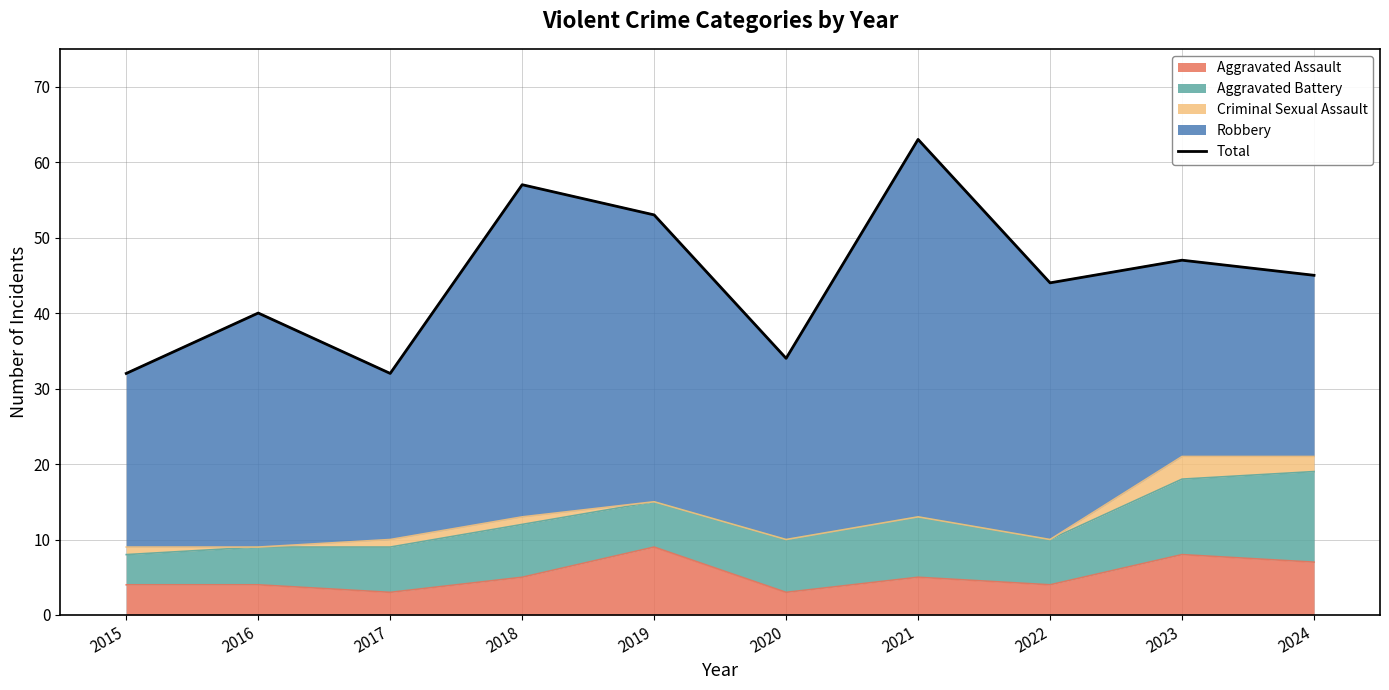

Rank the categories by value from lowest to highest.

2015, 2017, 2020, 2016, 2022, 2024, 2023, 2019, 2018, 2021